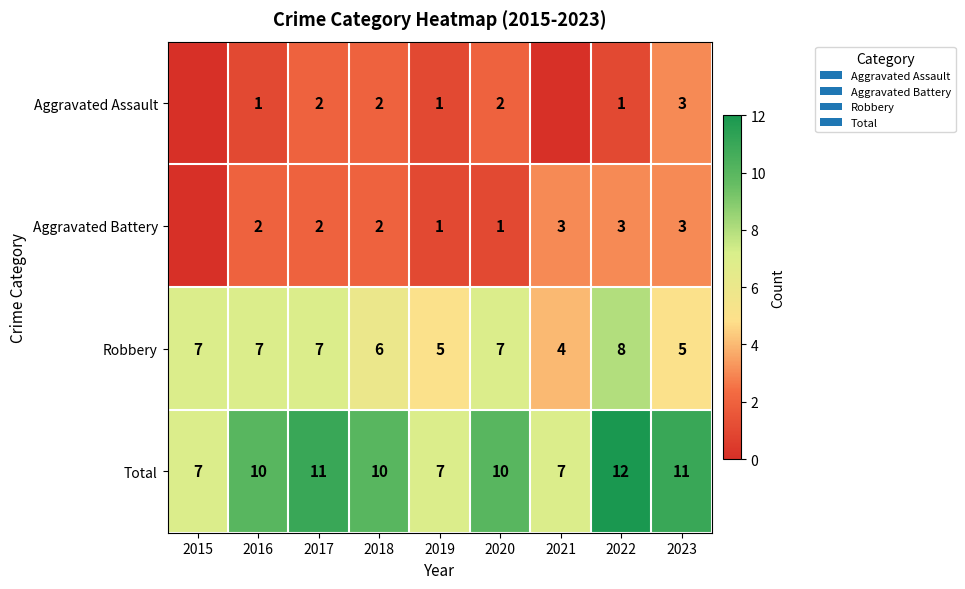

What value does the Robbery series have at 2021?

4